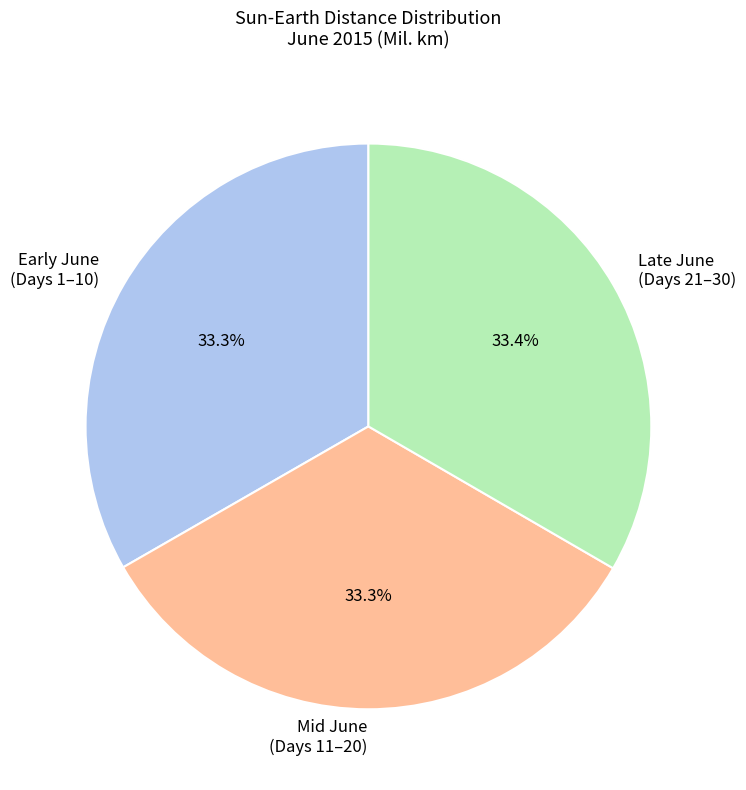

Does Mid June (Days 11–20) represent more than half of the total?

No